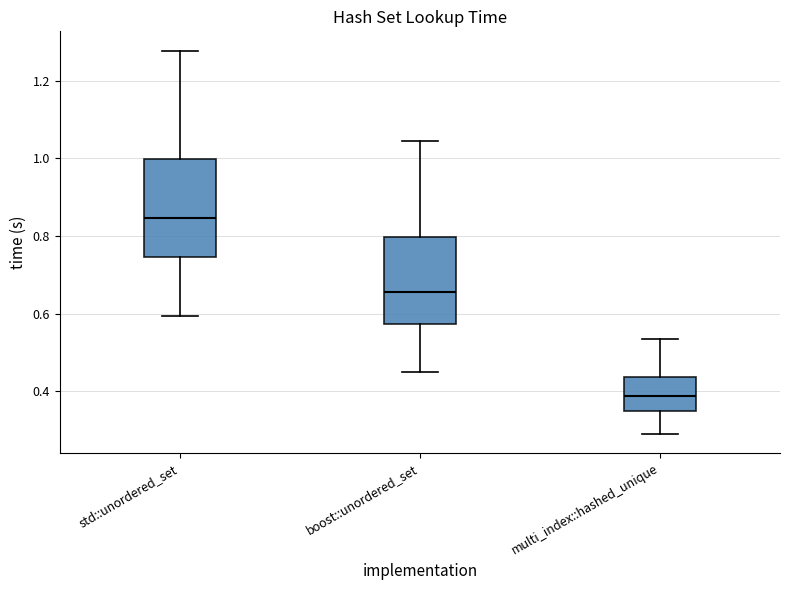

Comparing the boxes themselves (not the whiskers), which one is the tallest?

std::unordered_set